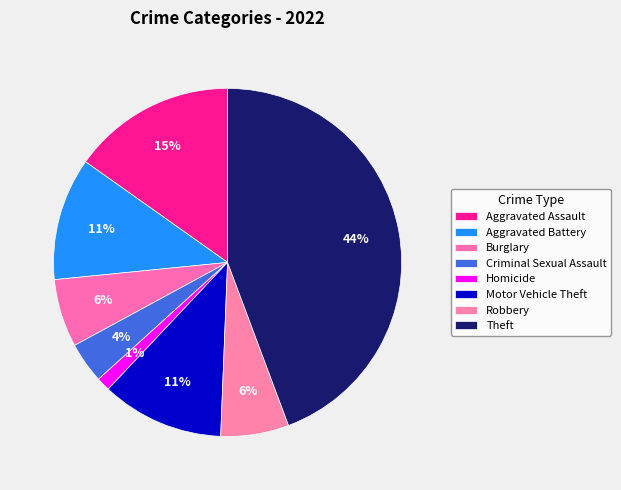

To the nearest percent, what is the average slice percentage?

12%